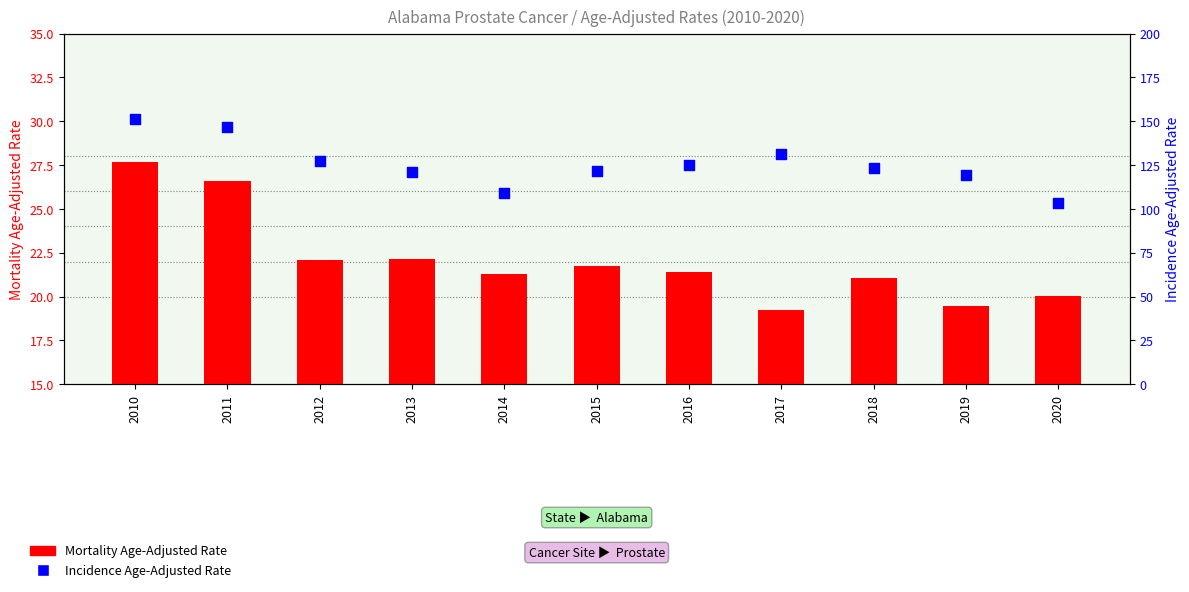

Which series has the largest total across all categories?

Incidence Age-Adjusted Rate